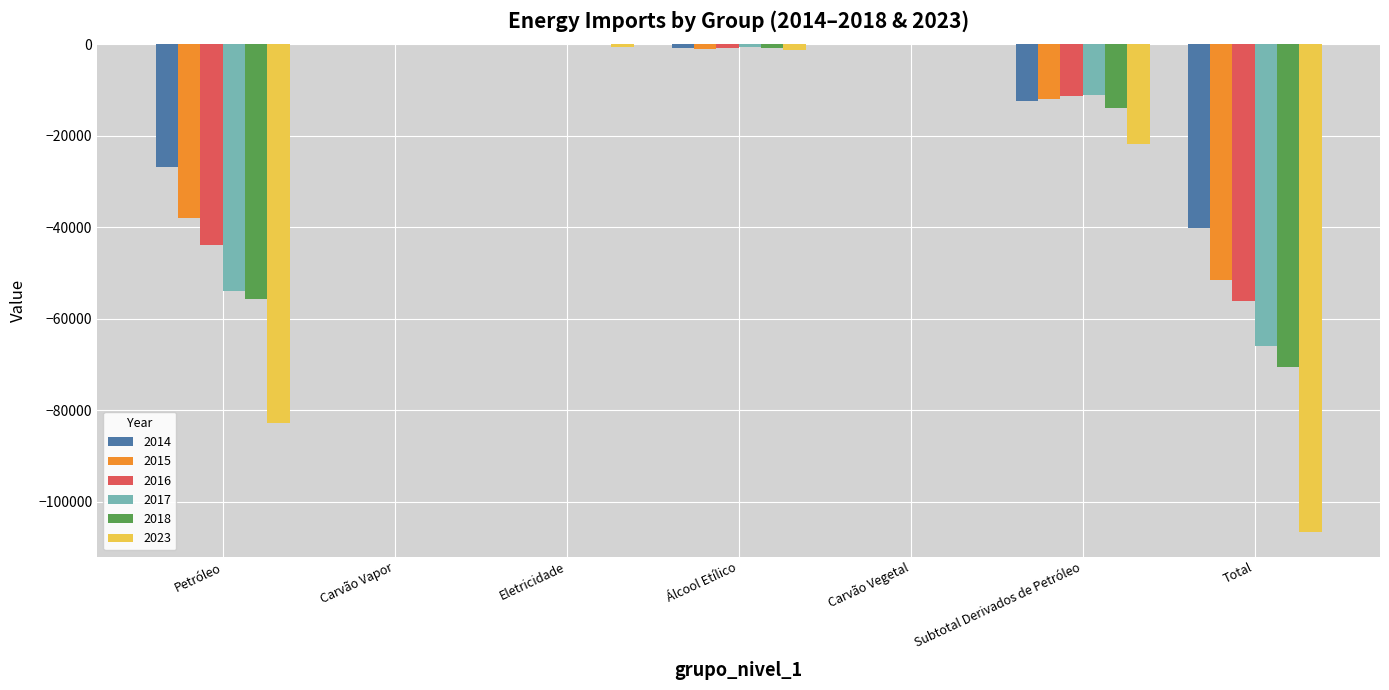

What is the sum of all 2014 values?

-80156.6